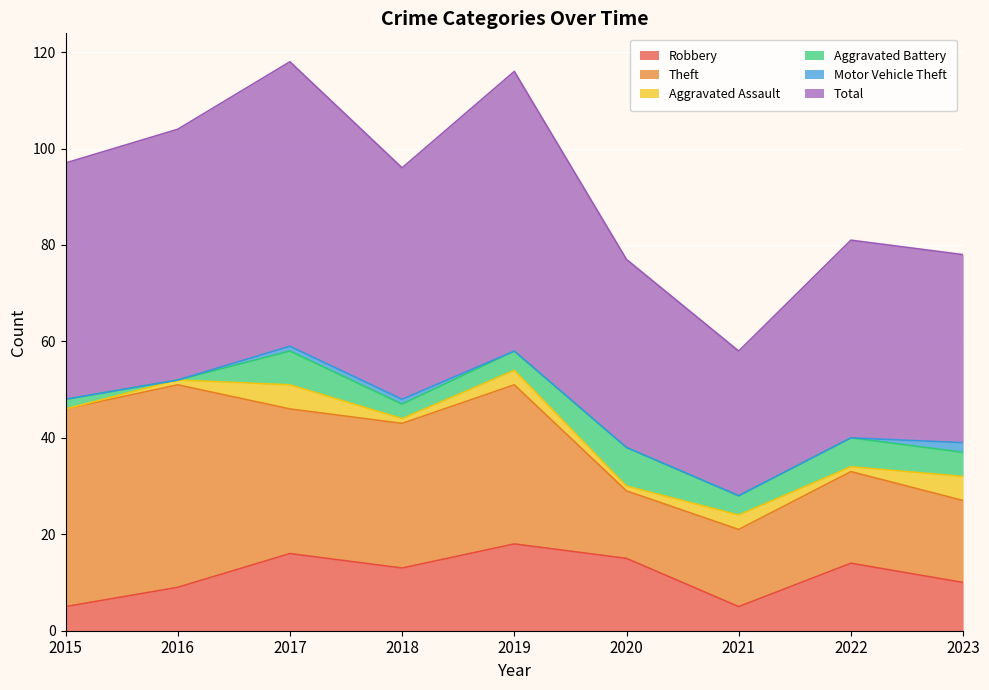

Which has a higher value, 2018 or 2017?

2017